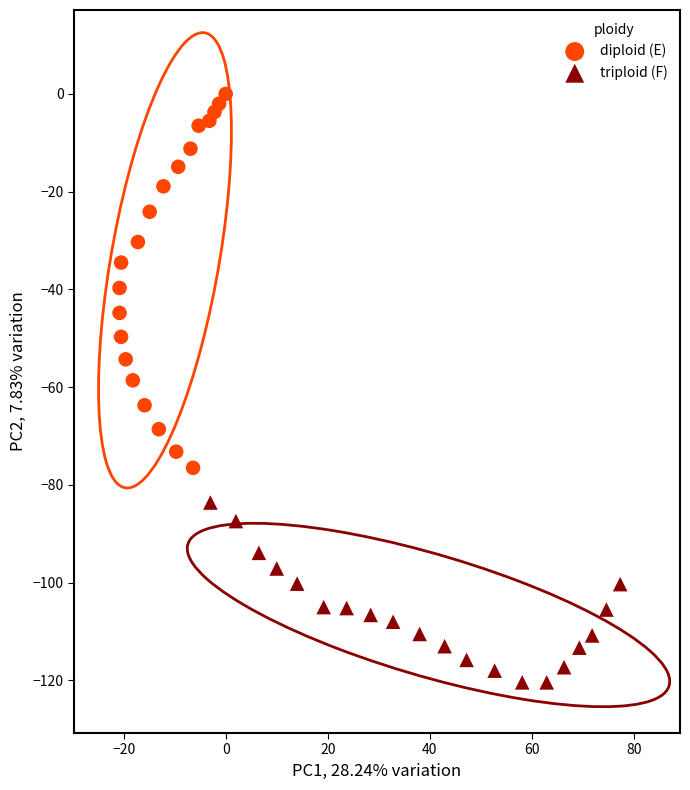

Which series has the widest spread of Y values?

diploid (E)